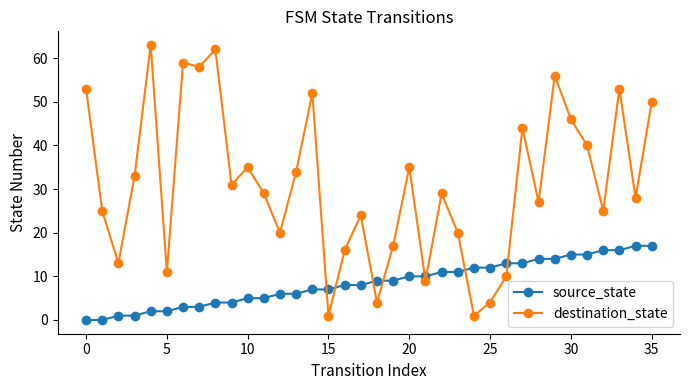

What is the highest value of the source_state series?

17